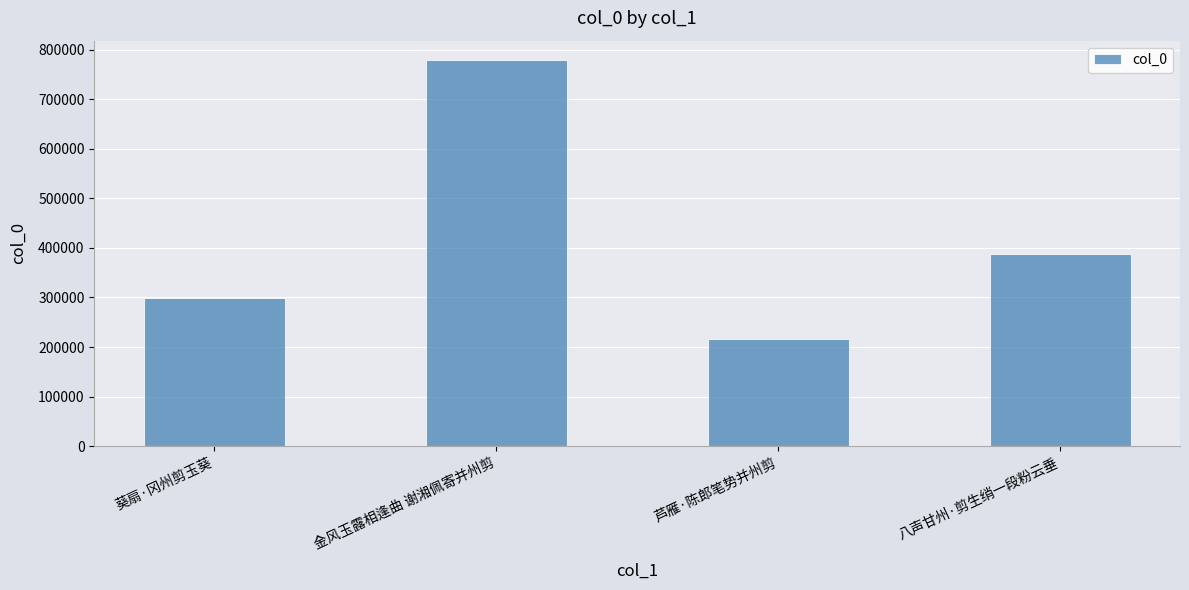

Which category has the lowest value across all series?

芦雁·陈郎笔势并州剪